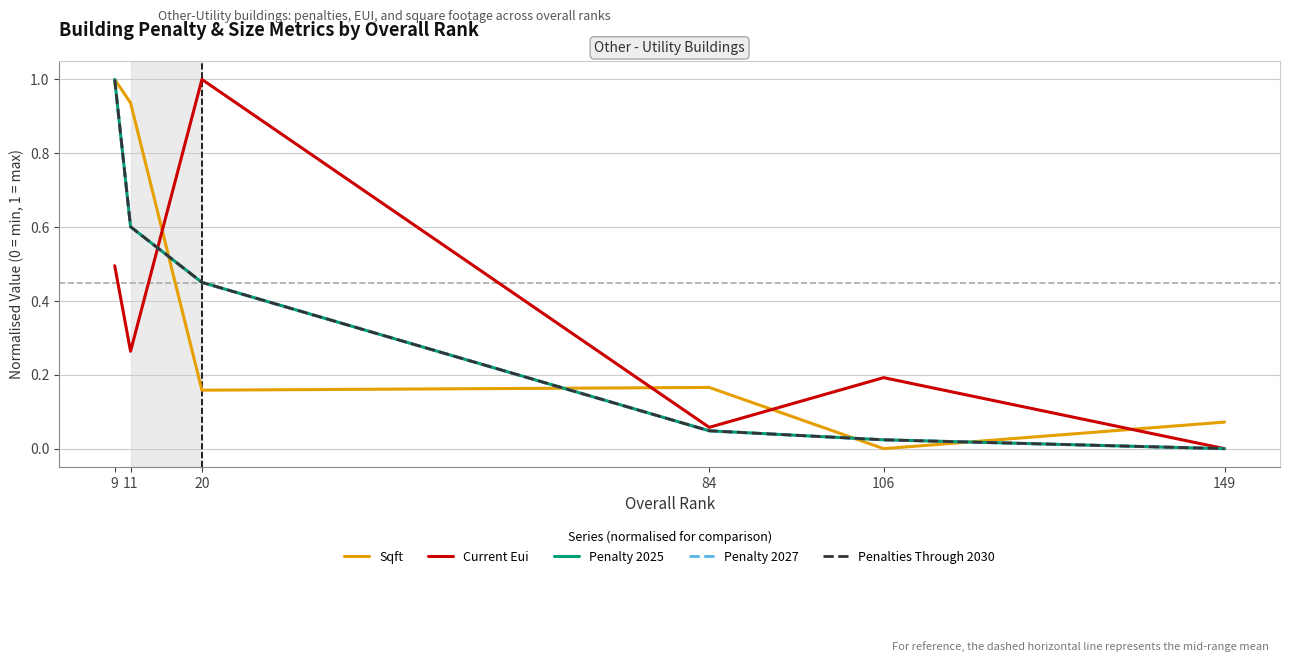

Rank the series by their maximum value, from highest to lowest.

Sqft, Current Eui, Penalty 2025, Penalty 2027, Penalties Through 2030